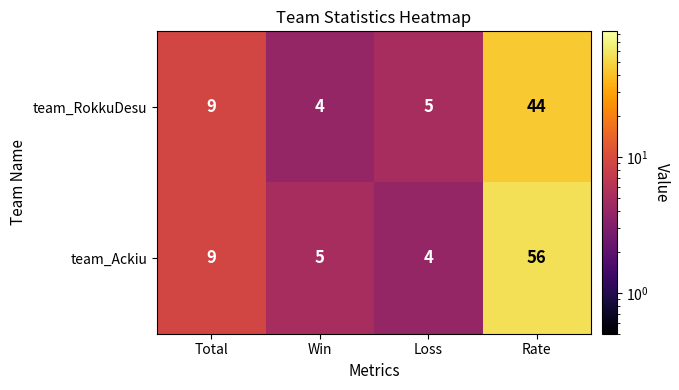

What is the approximate value of team_Ackiu at Win?

5